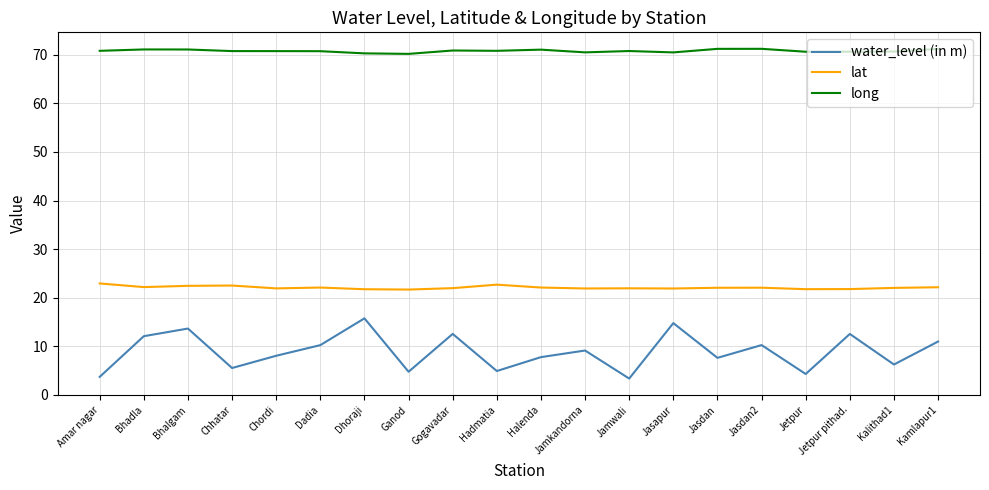

Which series changed the most between Jamkandorna and Jetpur?

water_level (in m)